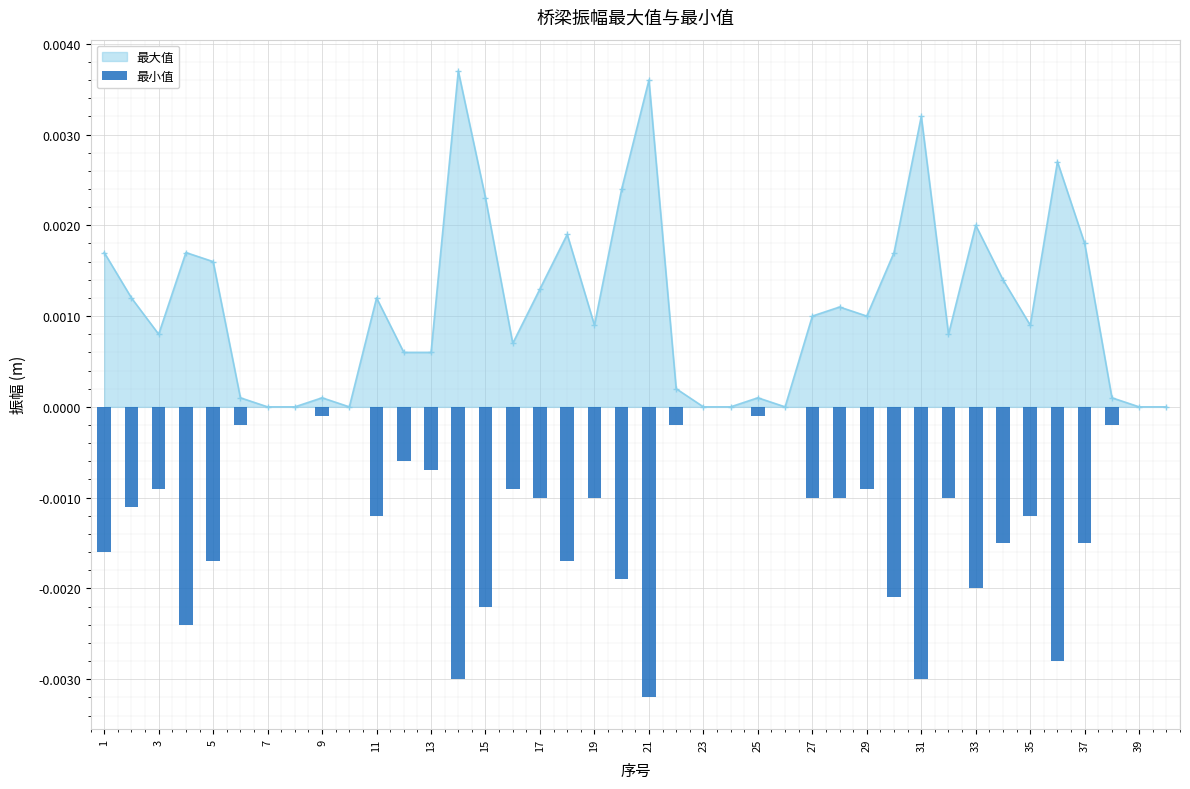

Is it true that 最大值 equals 0.0 at 23?

True